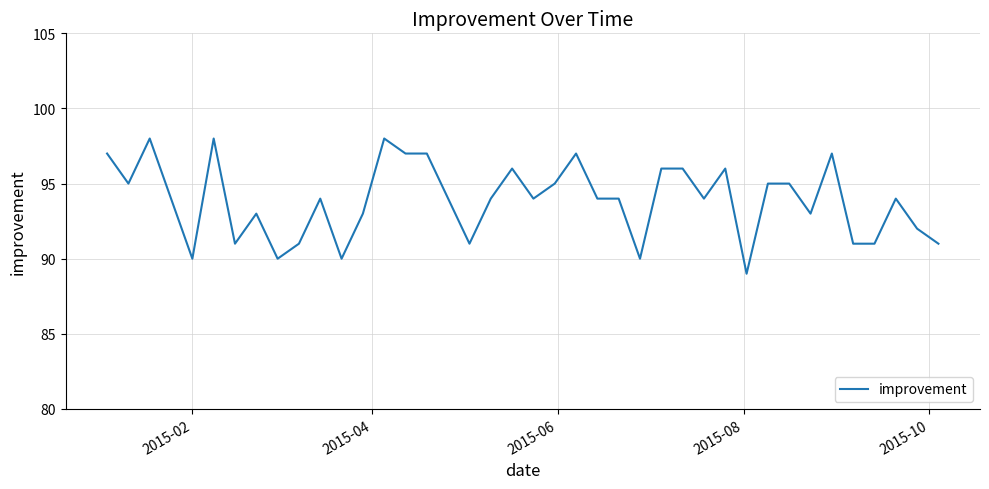

What is the difference between the maximum and minimum values?

9